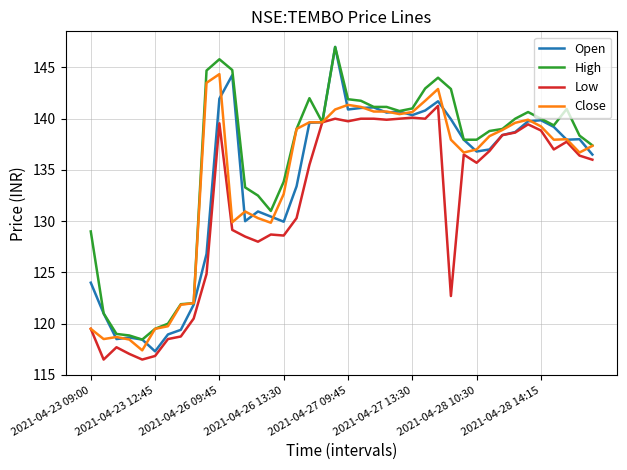

What is the minimum value for Close?

117.4